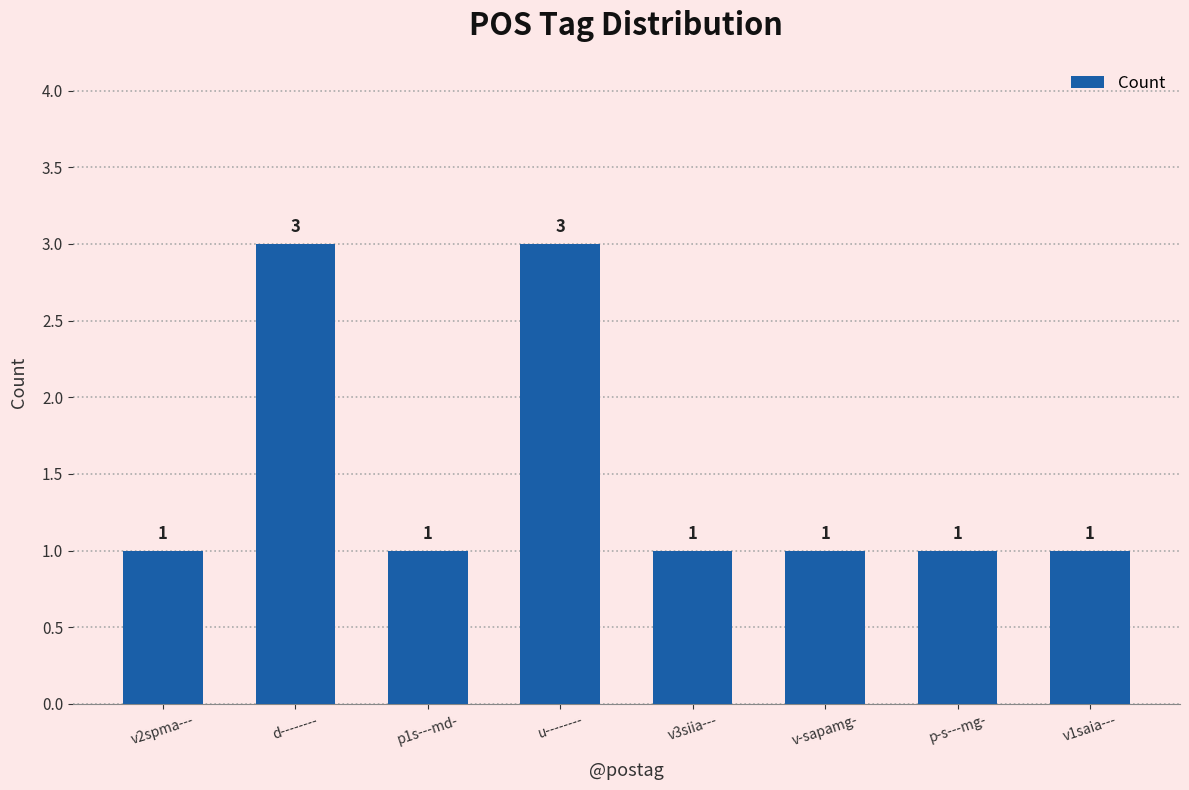

What position from the left is v2spma---?

1